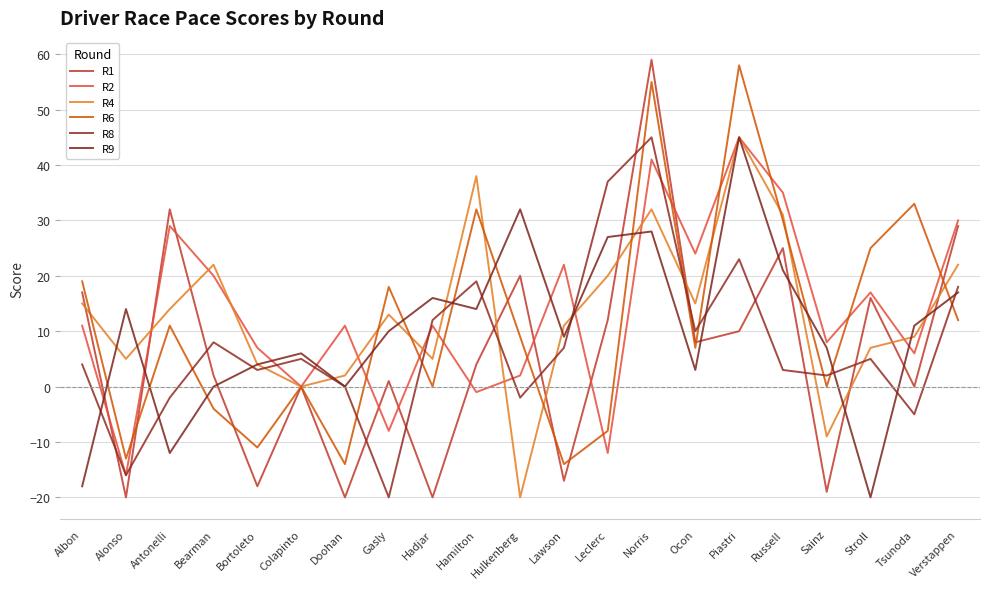

What is the minimum value for R6?

-14